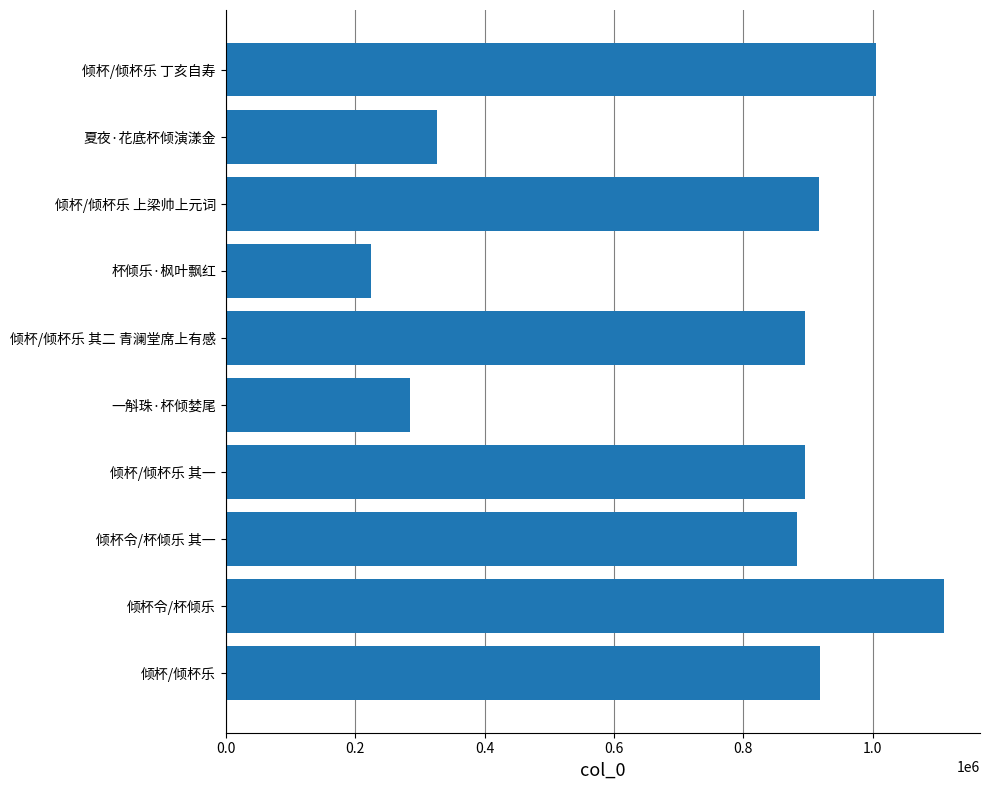

What is the sum of the values at 倾杯/倾杯乐 丁亥自寿 and 倾杯令/杯倾乐 其一?

1887090